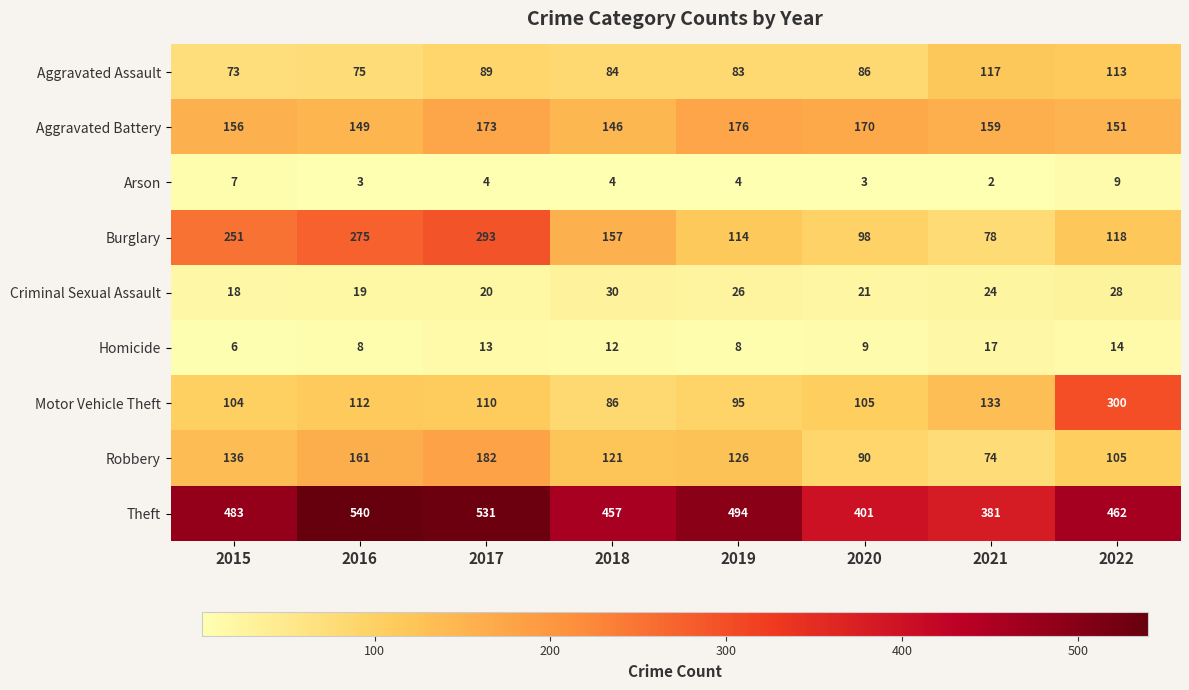

At how many categories does at least one series exceed 487?

3